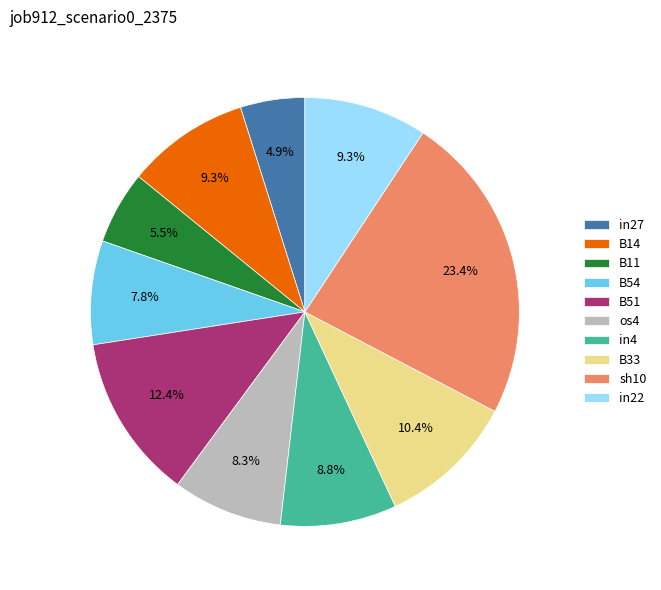

What is the smallest slice in the pie chart?

in27